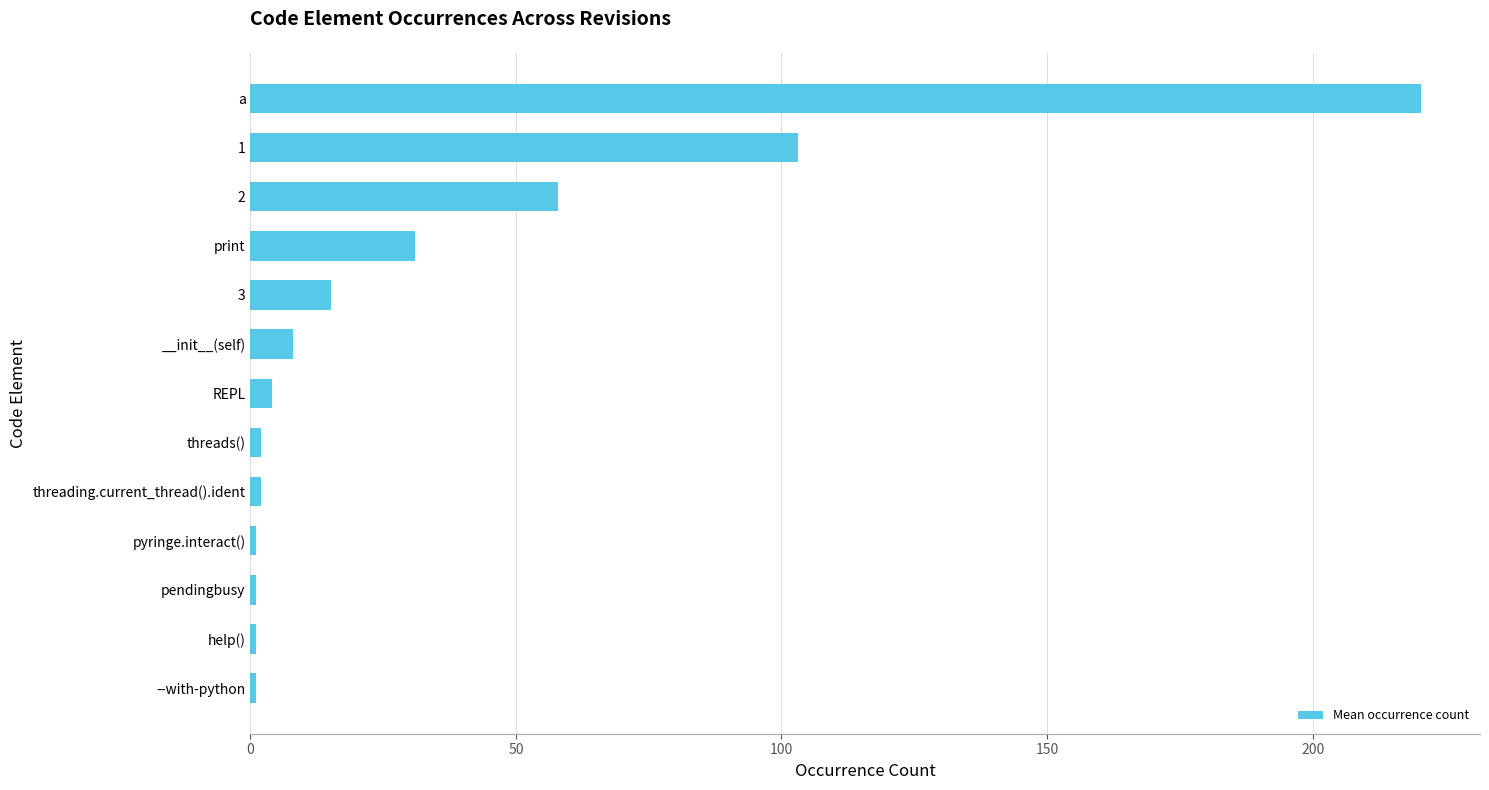

What is the difference between the second highest and second lowest values?

102.2